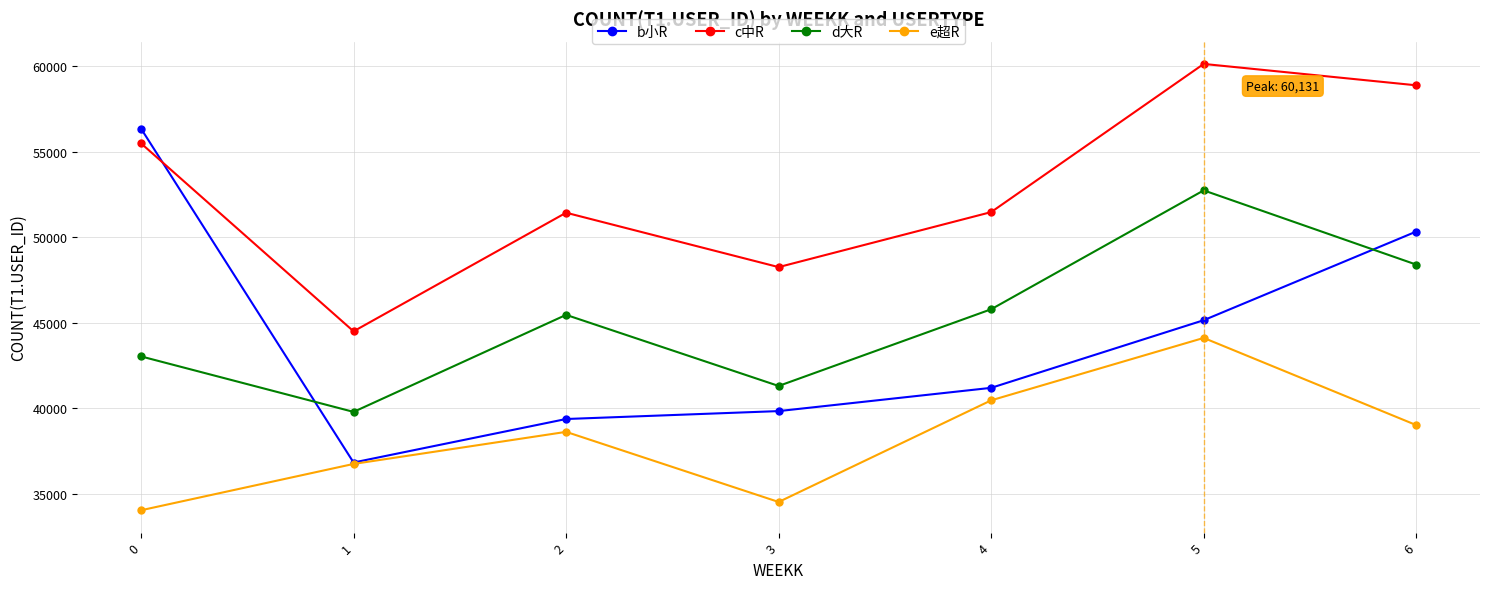

Where is d大R nearest to the value 46256?

4